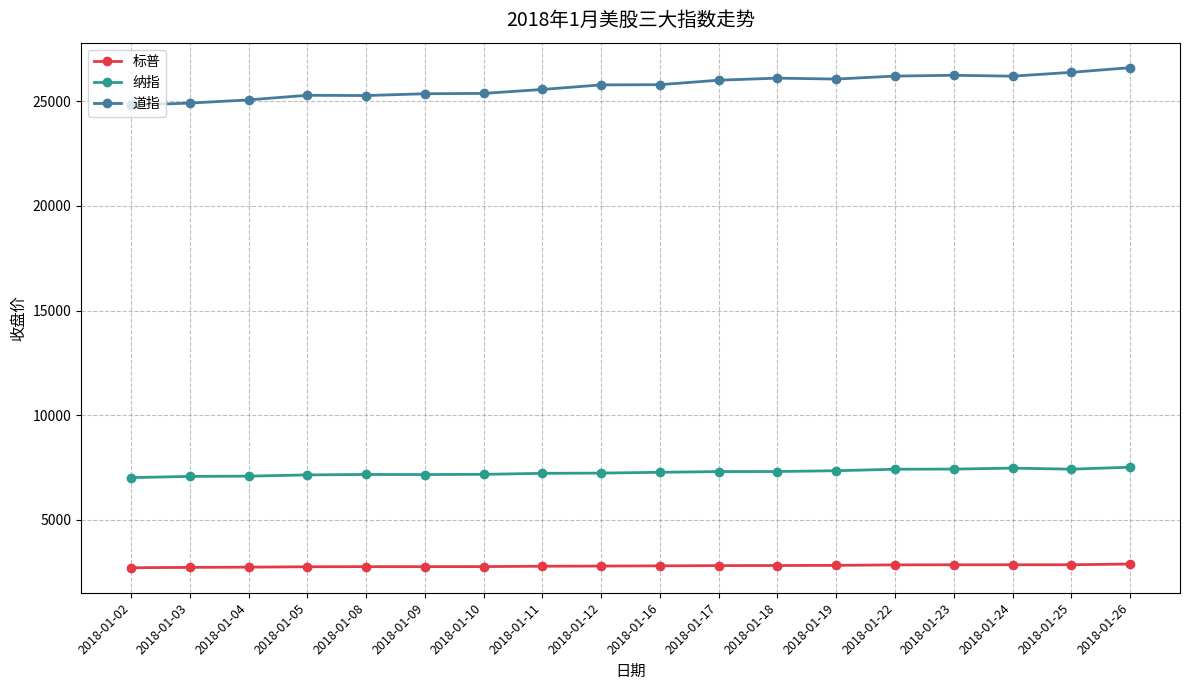

What is the average value of the 纳指 series?

7254.9